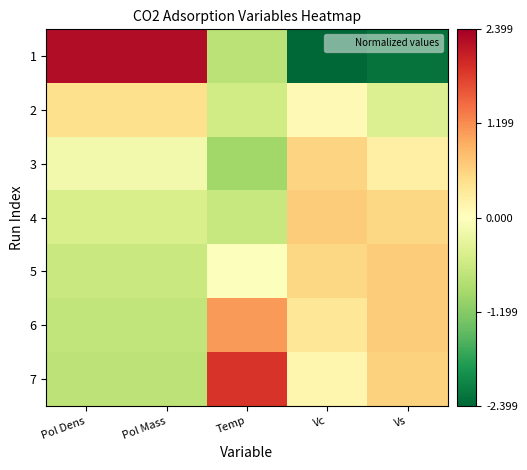

Which series has the largest total across all categories?

7